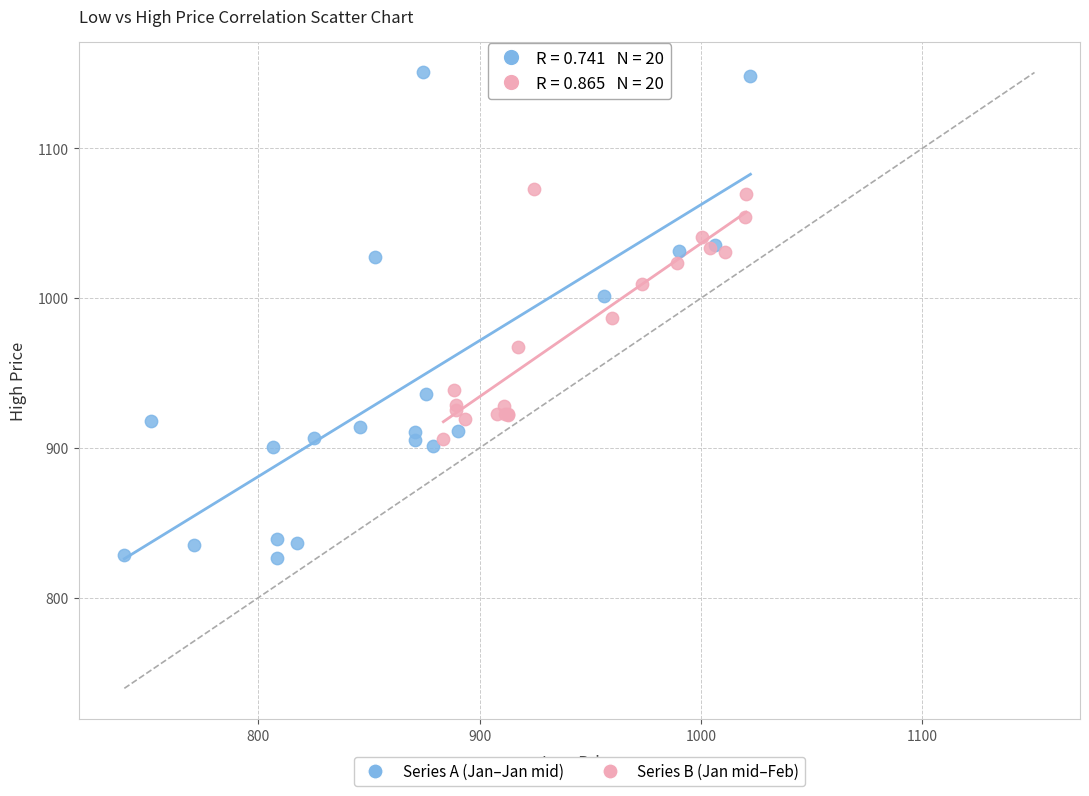

What are all the series names shown in the legend?

Series A (Jan–Jan mid), Series B (Jan mid–Feb)